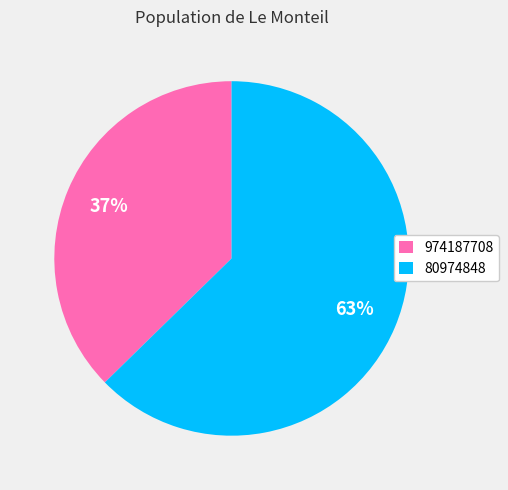

What is the smallest slice in the pie chart?

974187708